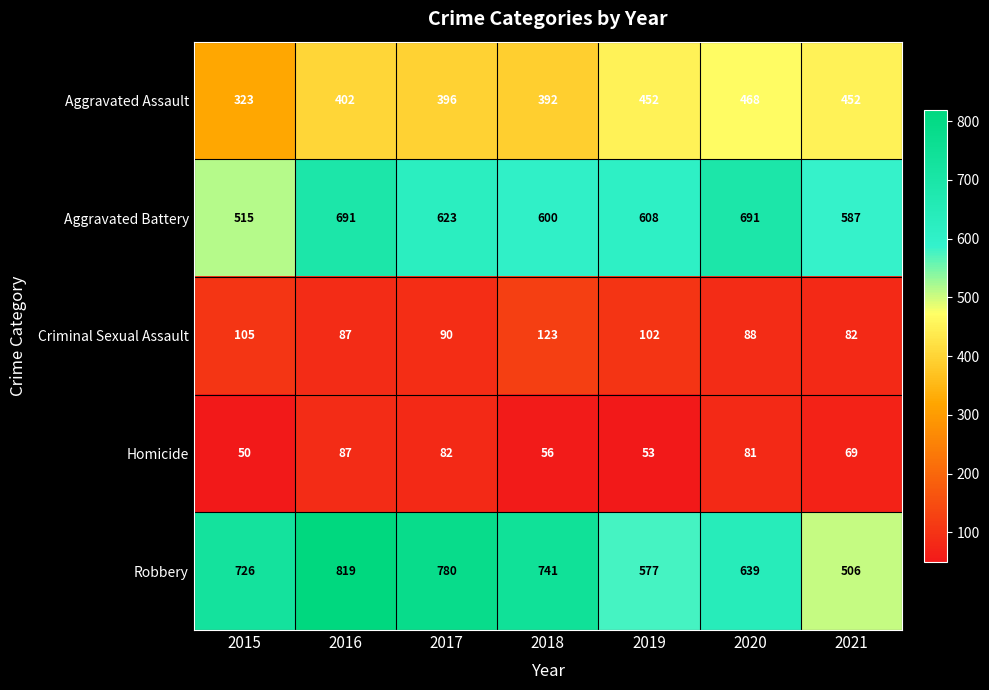

Rank the series by their maximum value, from highest to lowest.

Robbery, Aggravated Battery, Aggravated Assault, Criminal Sexual Assault, Homicide